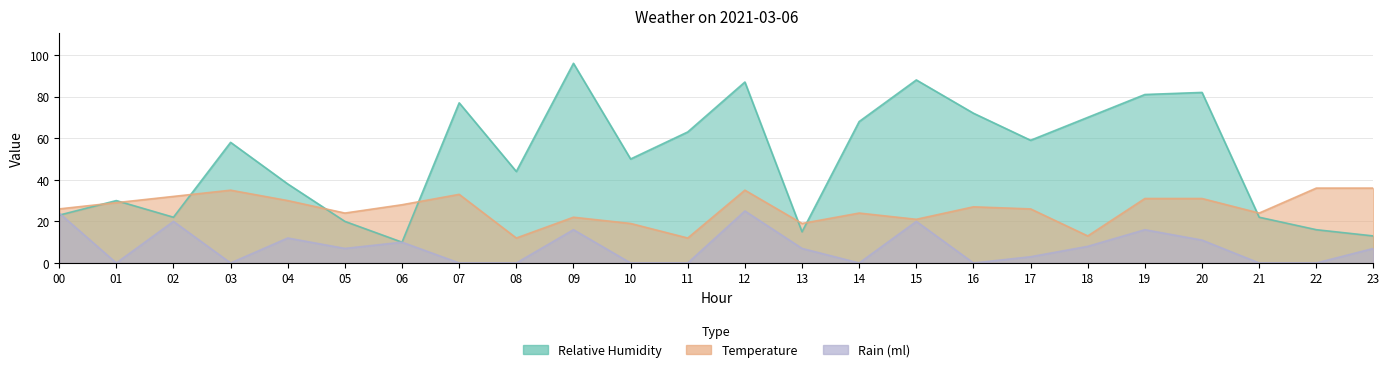

Rank the series by their maximum value, from highest to lowest.

relative_humidity, temperature, rain_ml